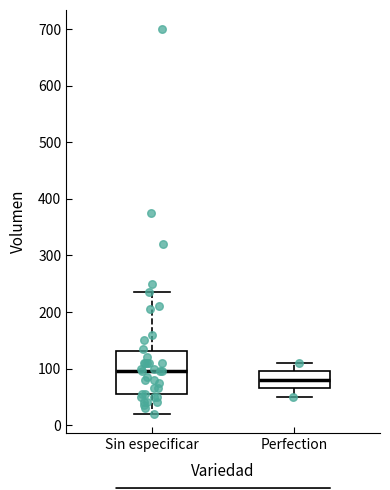

Where is the upper edge of the box for Perfection on the y-axis? The values are not printed on the chart, so give them approximately, as read against the axis.

100